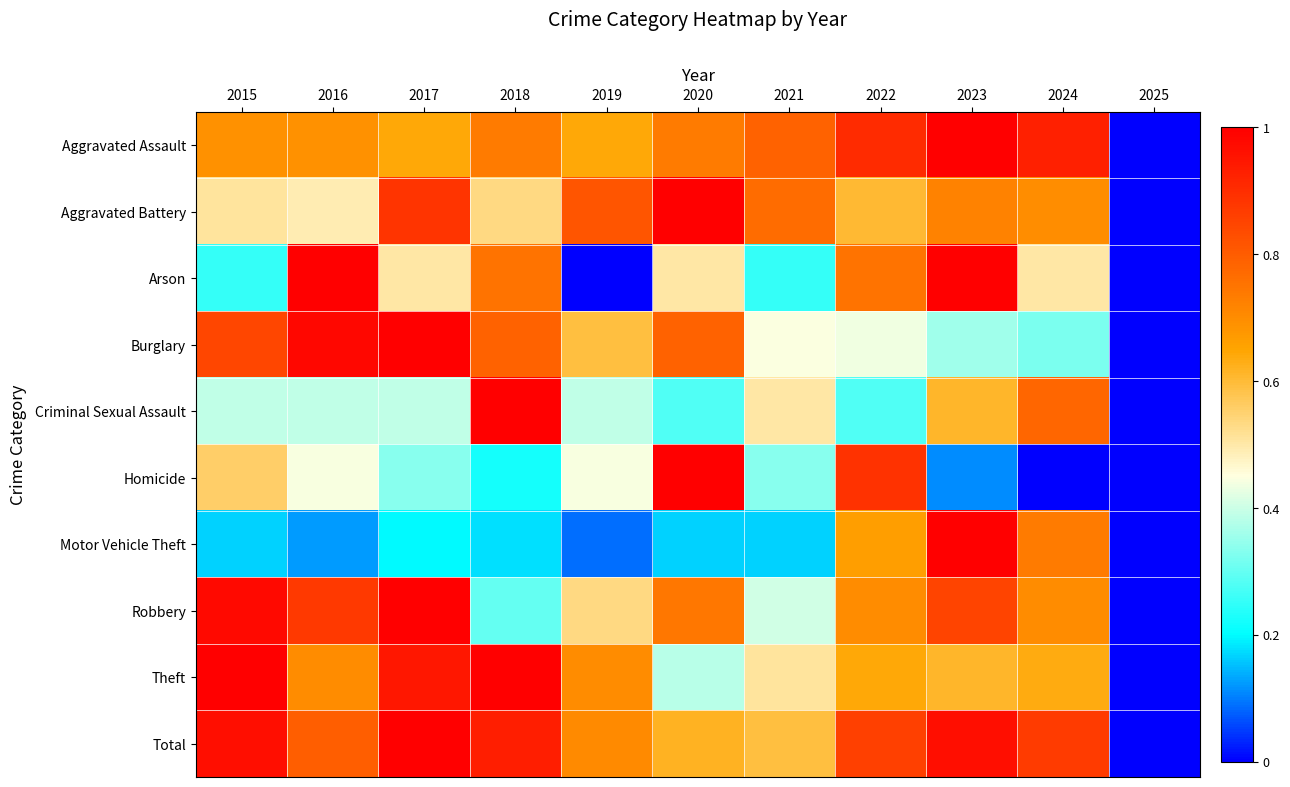

Which series has the widest spread of values?

Aggravated Assault